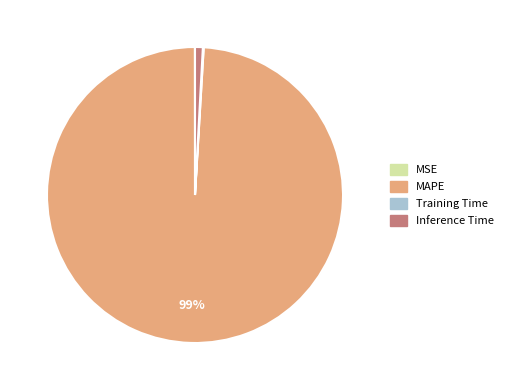

To the nearest percent, what is the average slice percentage?

25%